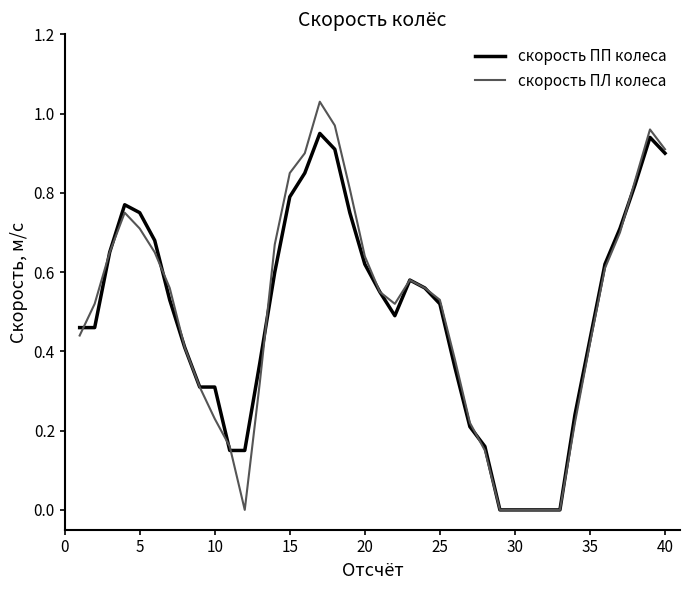

List the series in order of their peak value, lowest first.

скорость ПП колеса, скорость ПЛ колеса